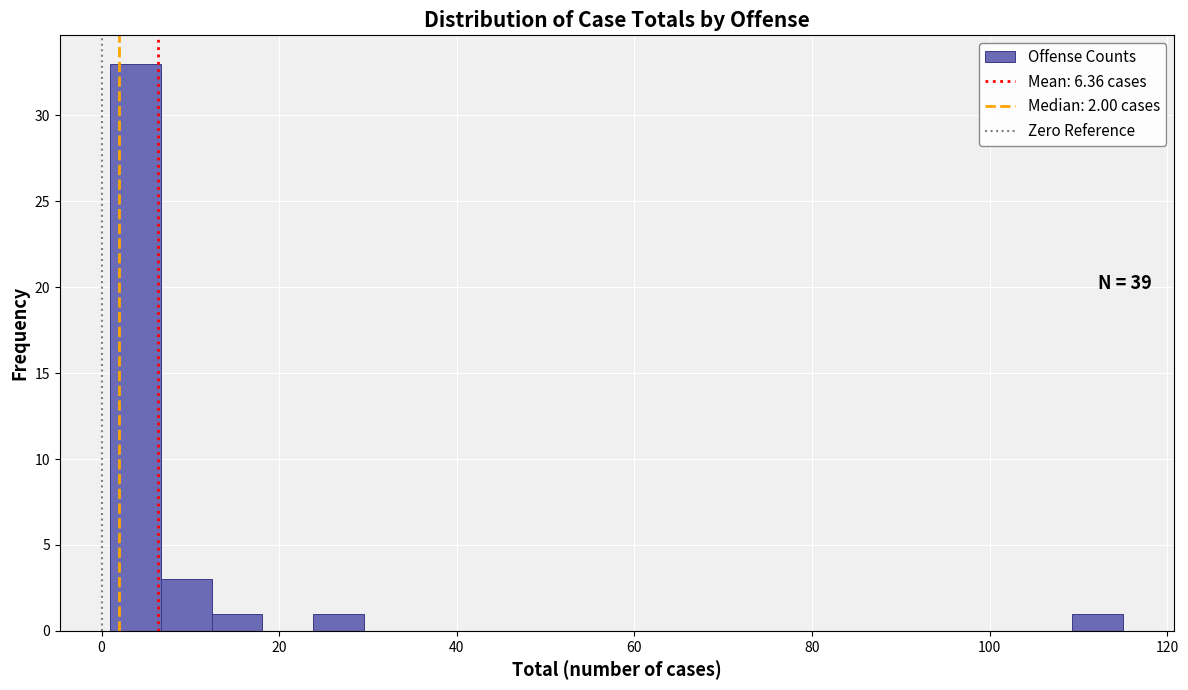

Read against the x-axis, roughly where is the centre of the tallest bar?

4